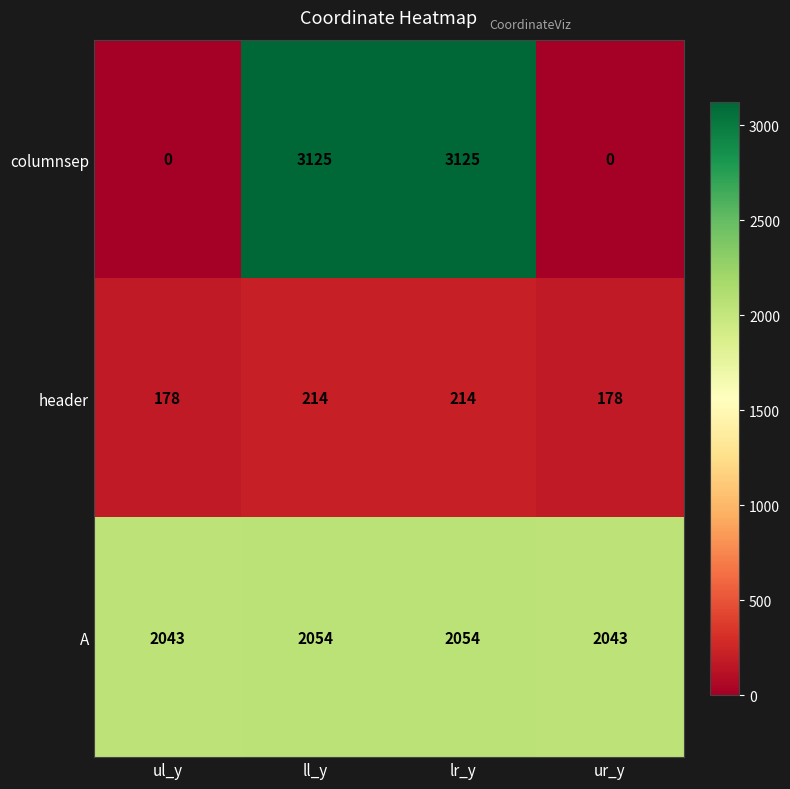

True or false: header has a value of 110 at ur_y.

False